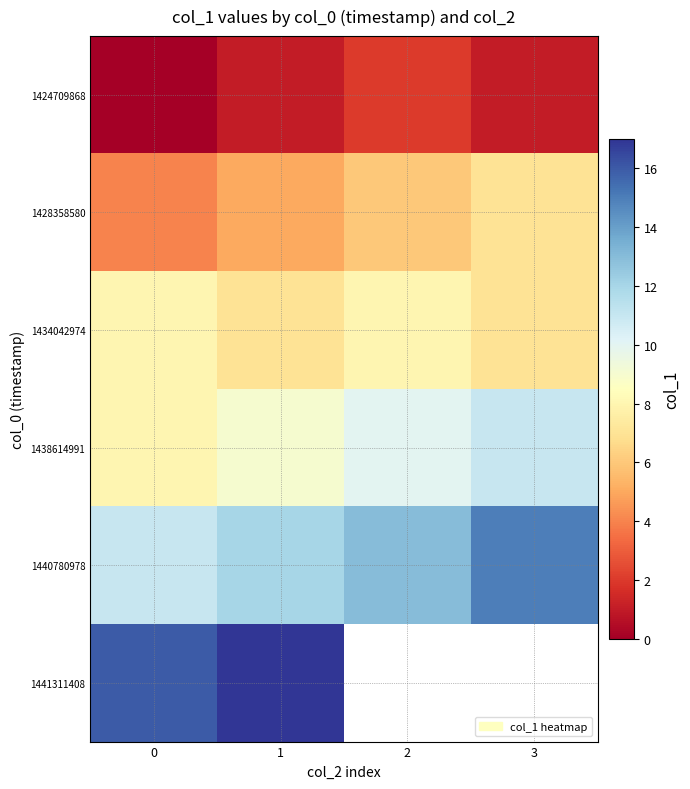

Rank the categories by 1438614991 value from lowest to highest.

0, 1, 2, 3